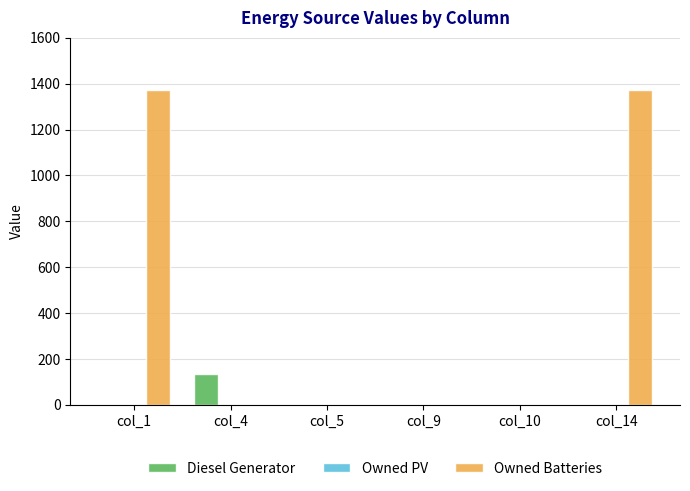

Which series has the largest total across all categories?

Owned Batteries